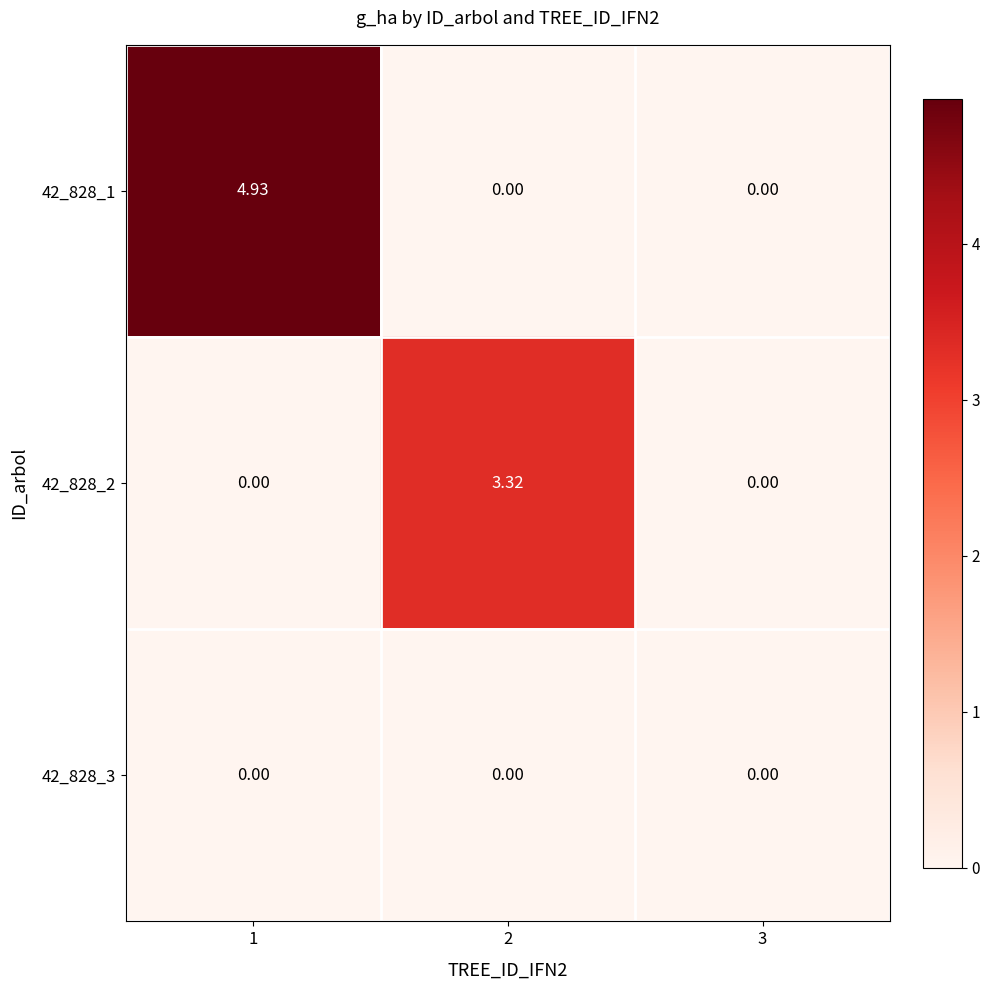

Is the value of 42_828_1 at 1 greater than the value of 42_828_2 at 3?

Yes